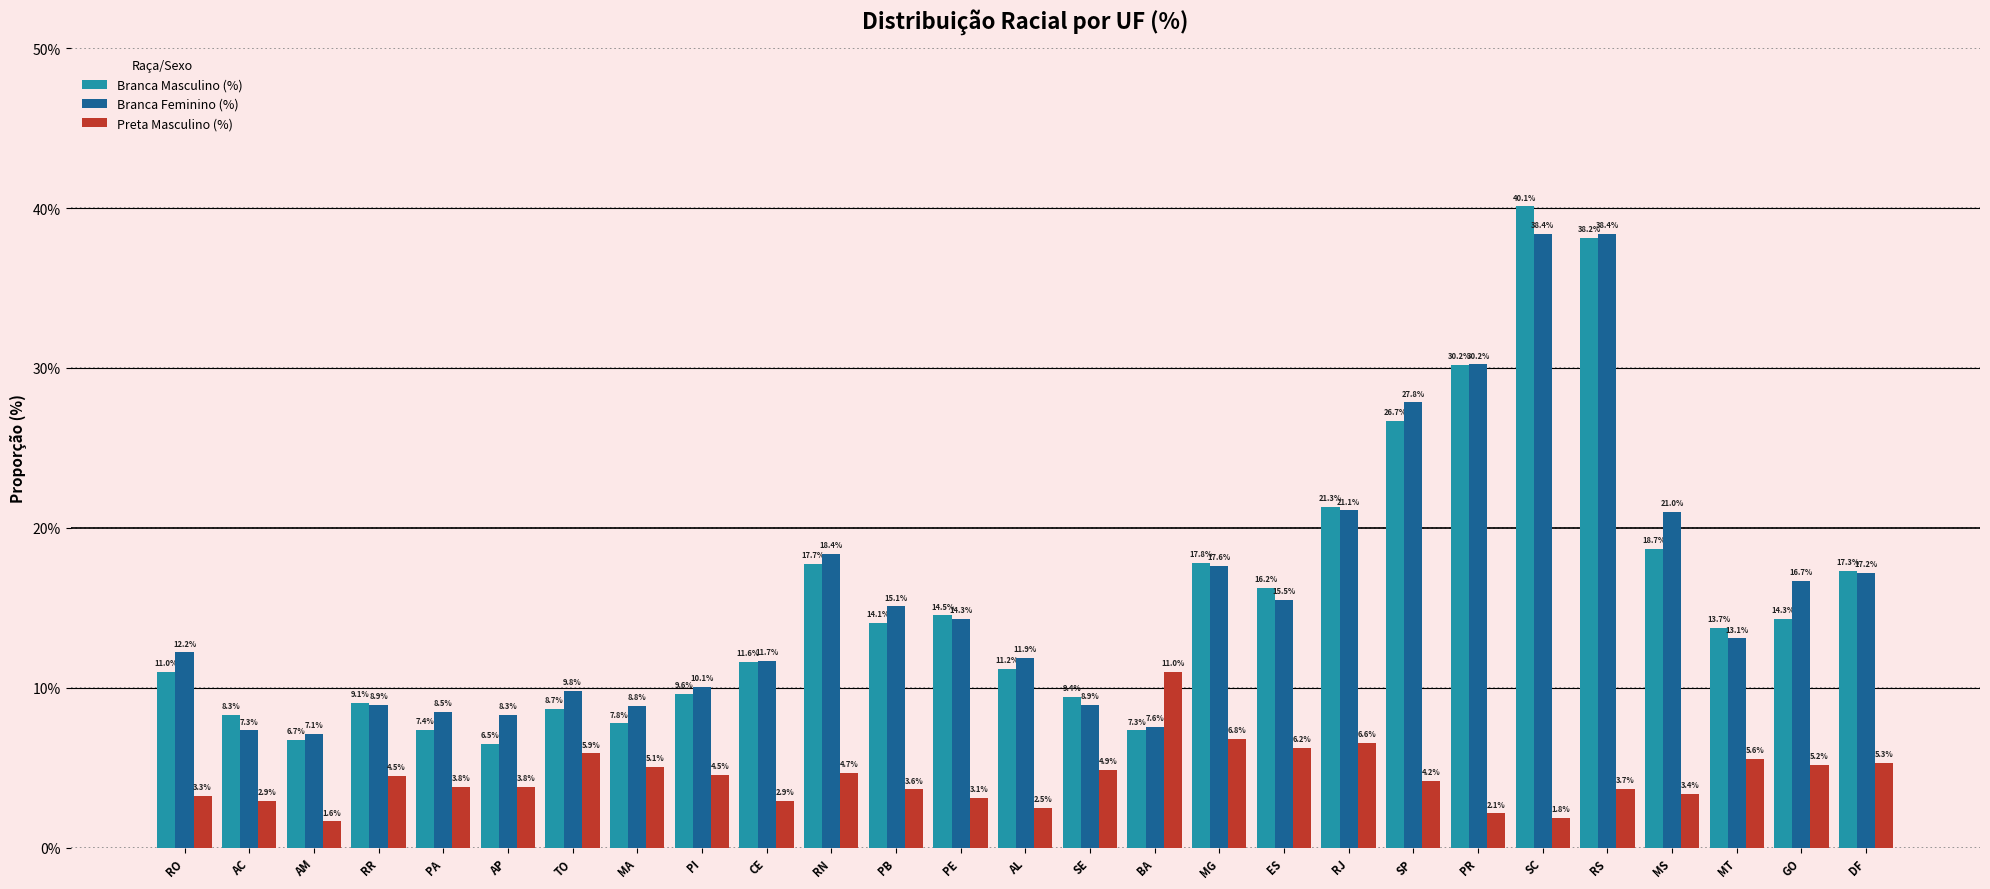

What is the highest value of the Branca Feminino (%) series?

38.4